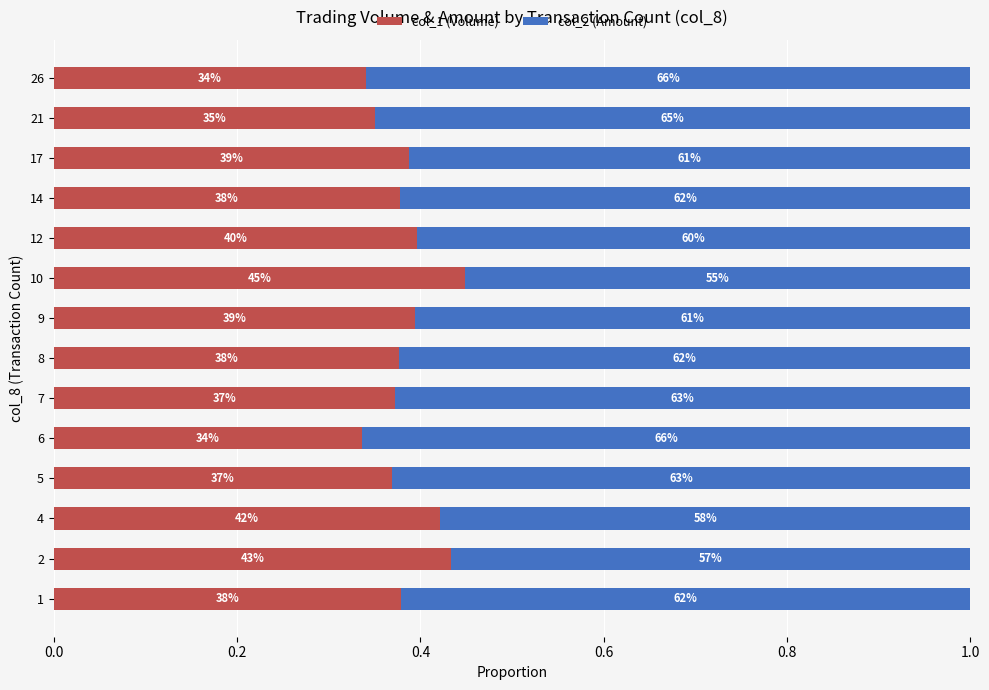

What are all the series names shown in the legend?

col_1 (Volume), col_2 (Amount)